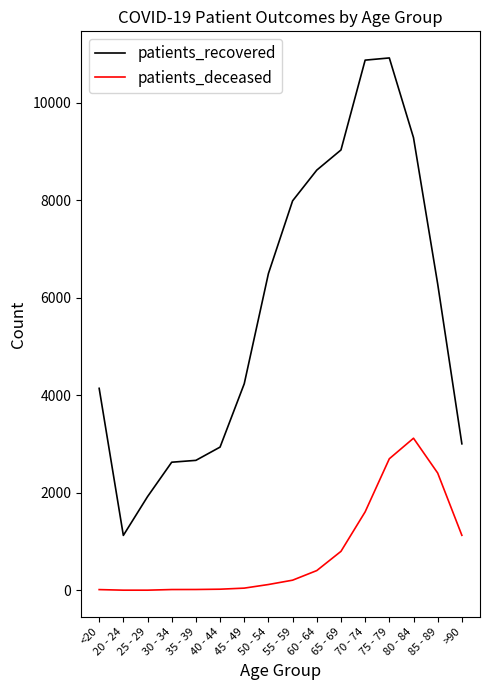

What are all the series names shown in the legend?

patients_recovered, patients_deceased